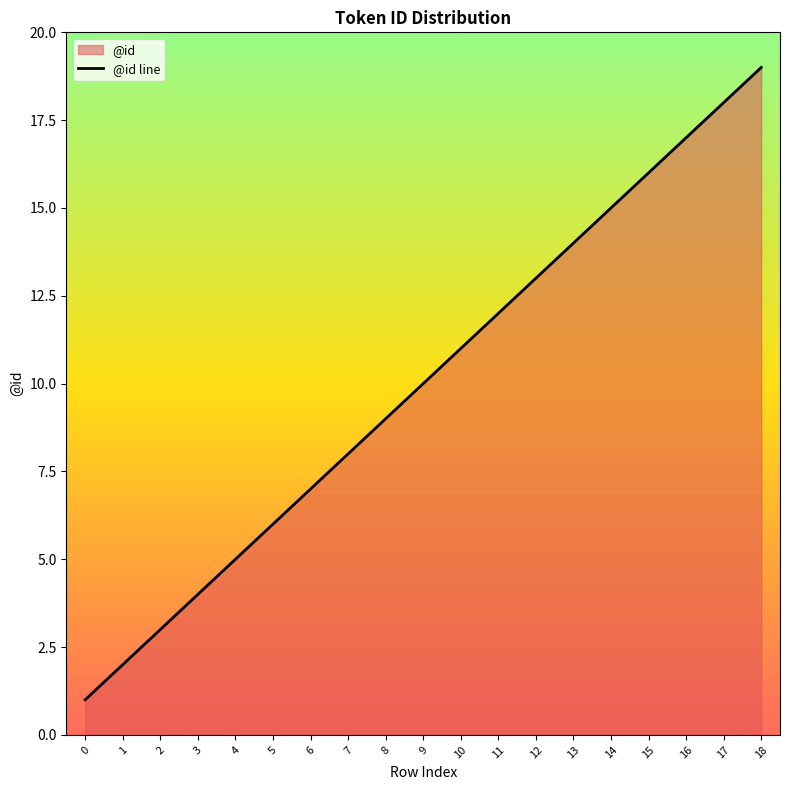

What is the change in value from 8 to 17?

+9